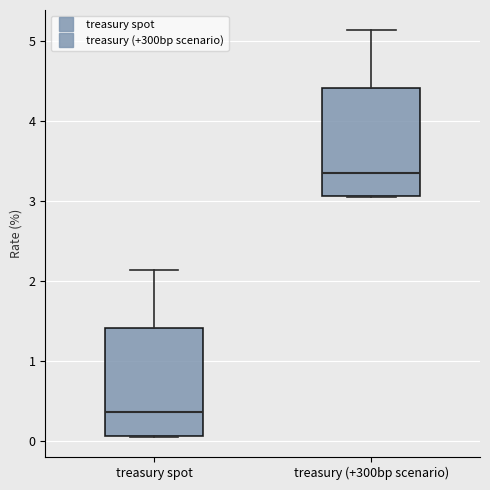

Where is the upper edge of the box for treasury spot on the y-axis? The values are not printed on the chart, so give them approximately, as read against the axis.

1.4